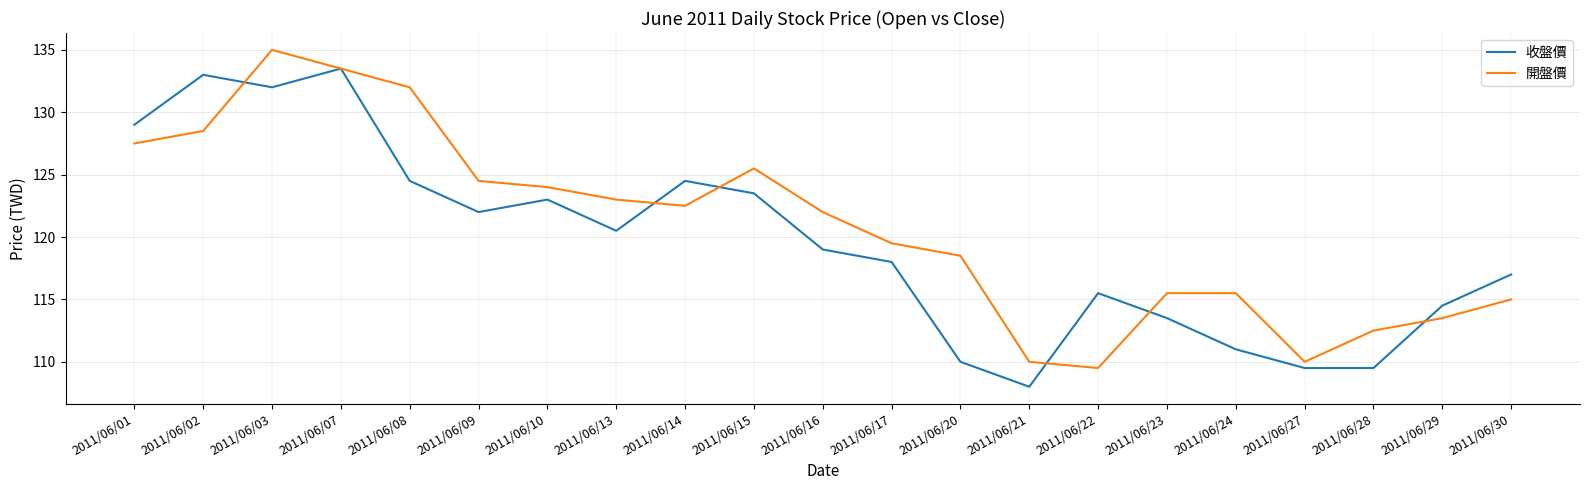

What is the highest value of the 收盤價 series?

133.5